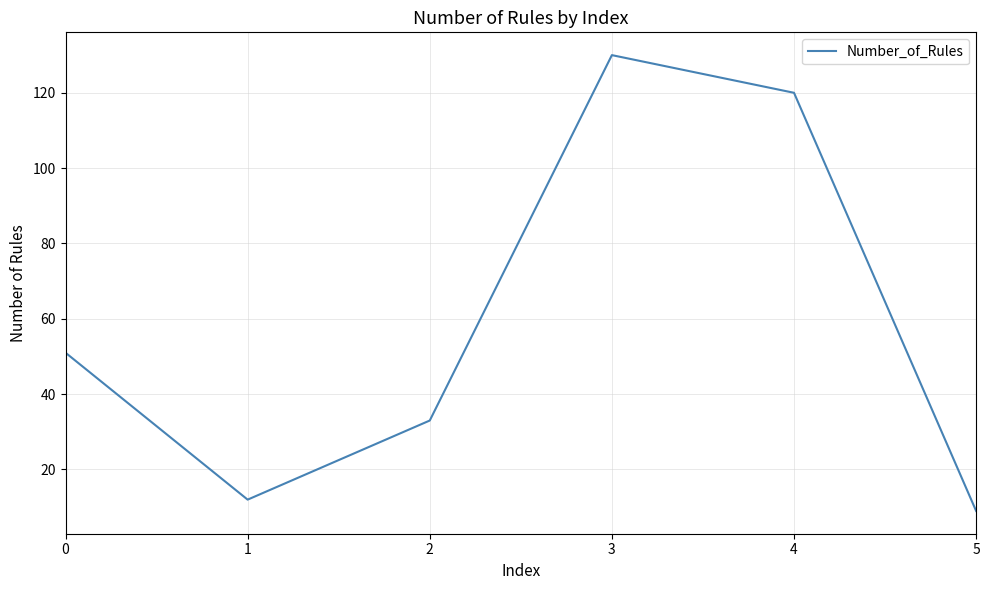

Reading left to right, extract all data points from this chart.

0=51	1=12	2=33	3=130	4=120	5=9